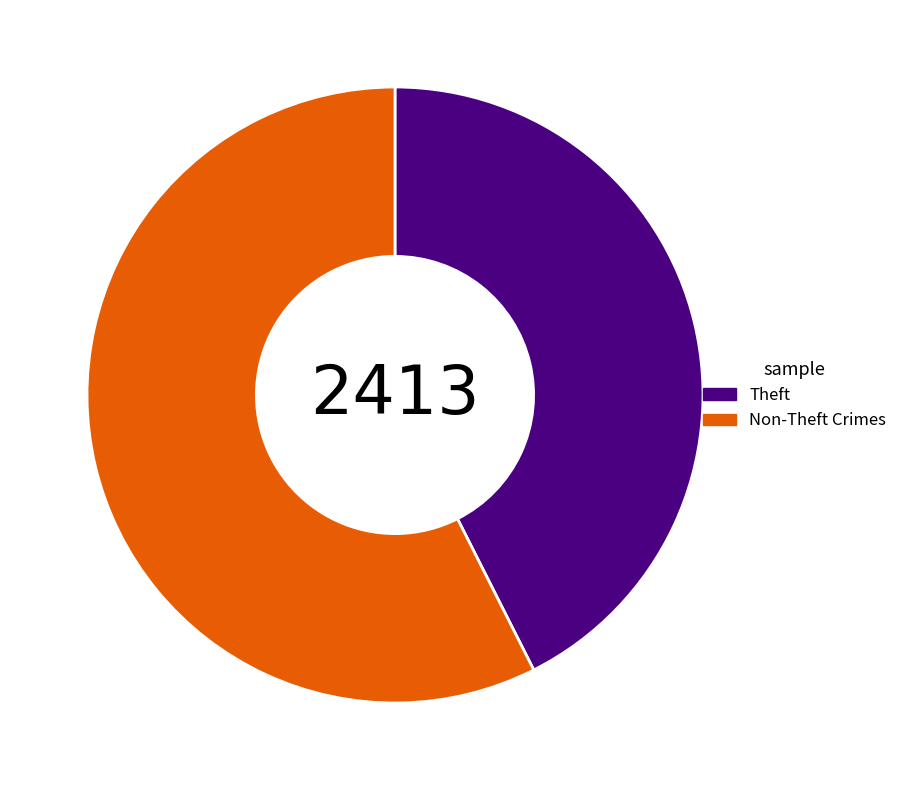

Is there any slice that represents more than half of the pie?

Yes